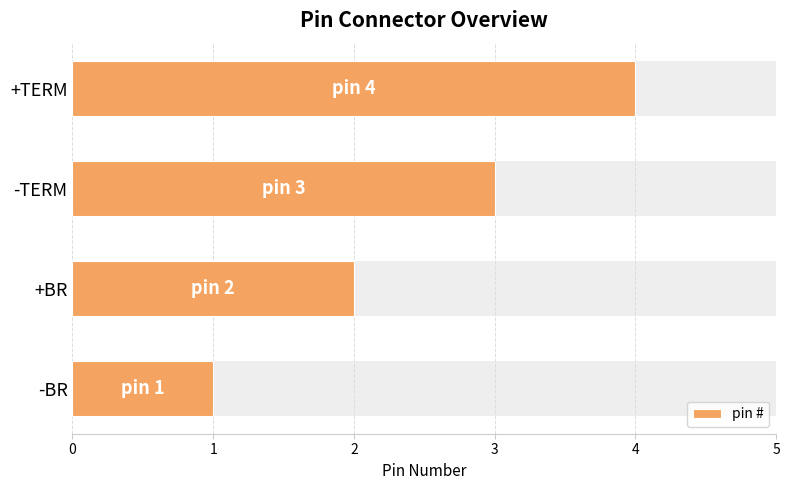

Is it true that the value at +BR is 4?

False